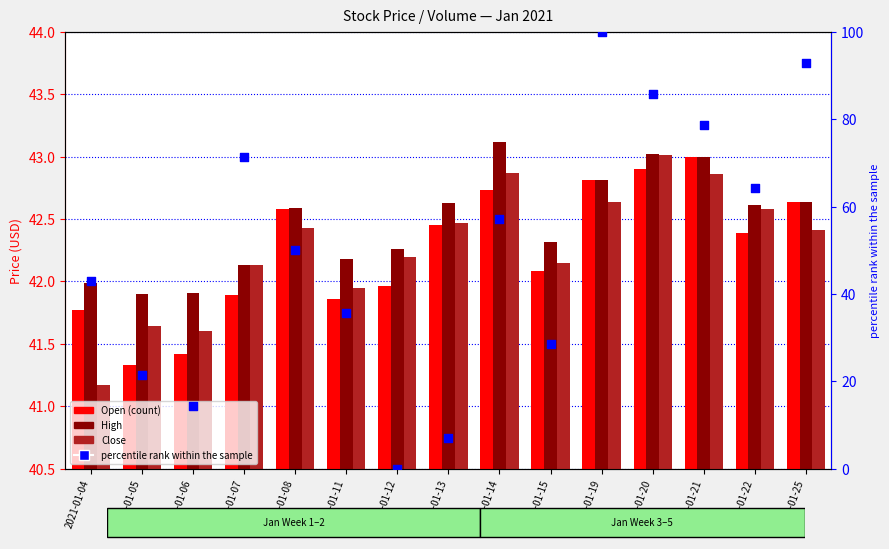

Is the value of Open at 2021-01-07 greater than the value of High at 2021-01-07?

No